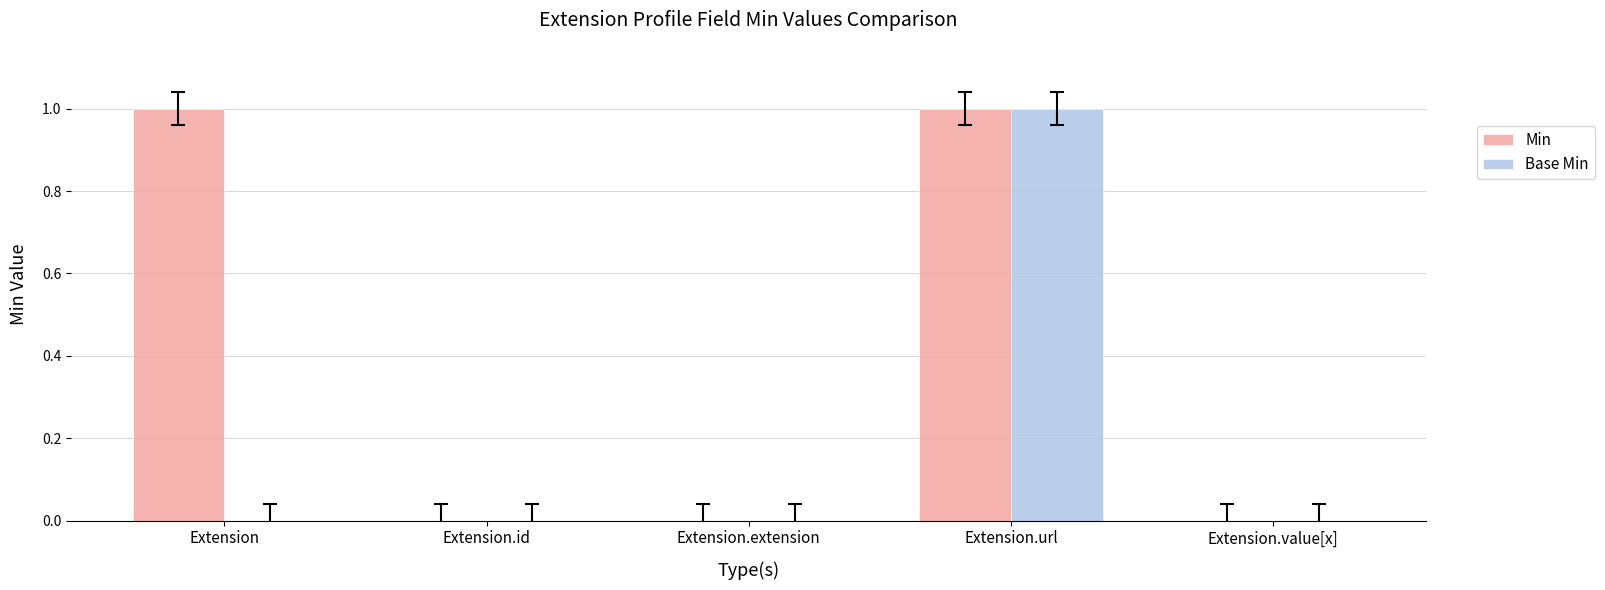

Count the Base Min values in the range 0 to 1.

5